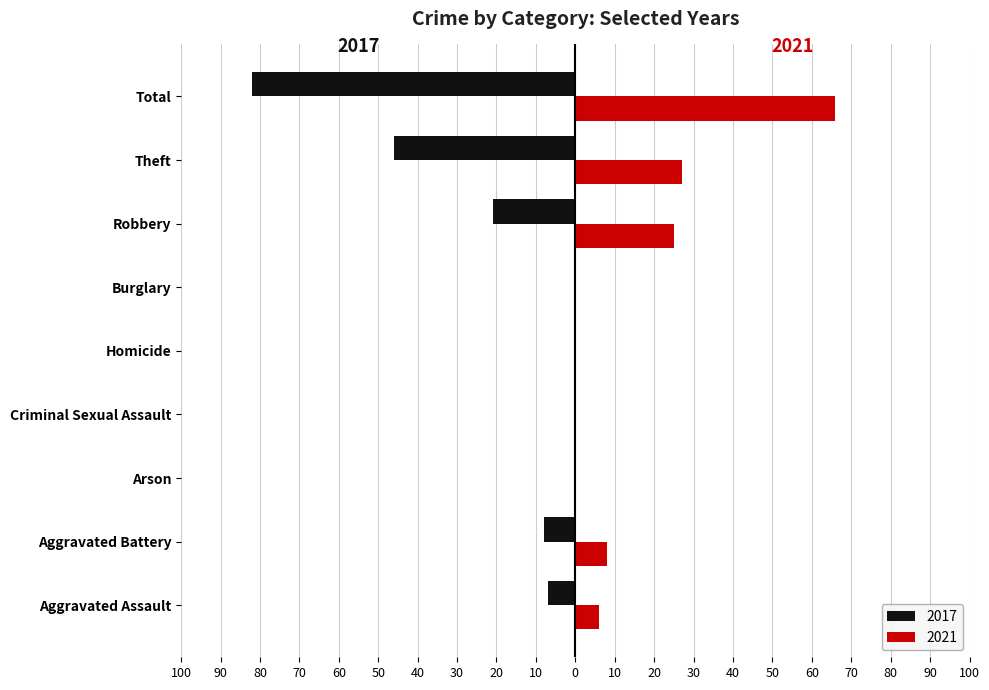

What are all the series names shown in the legend?

2017, 2021